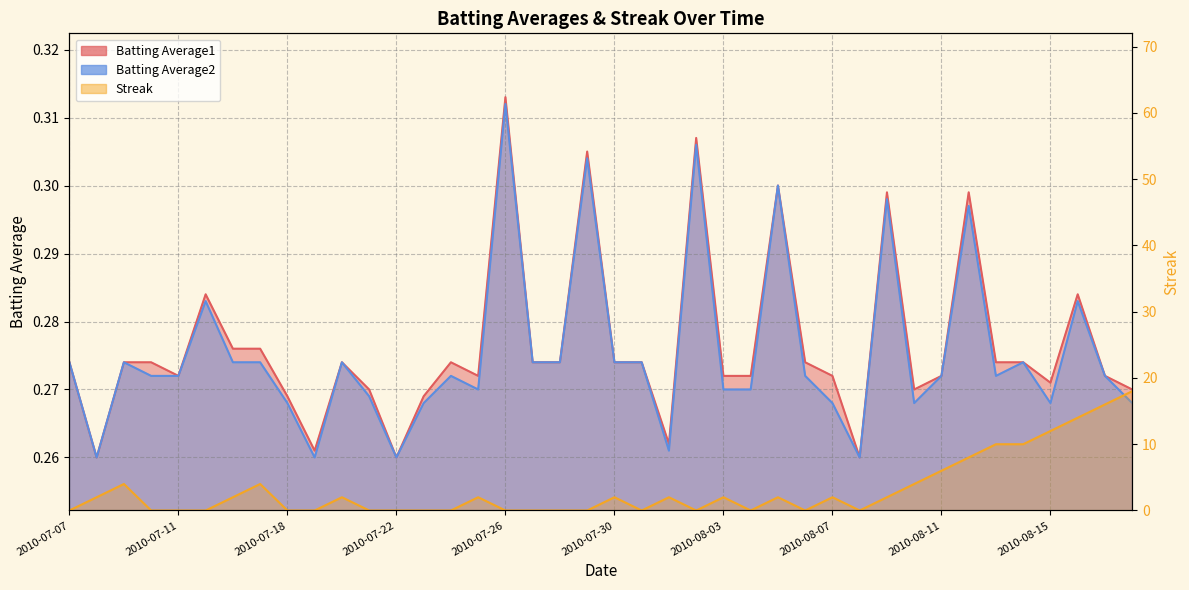

True or false: Batting Average1 and Batting Average2 cross at least once.

False